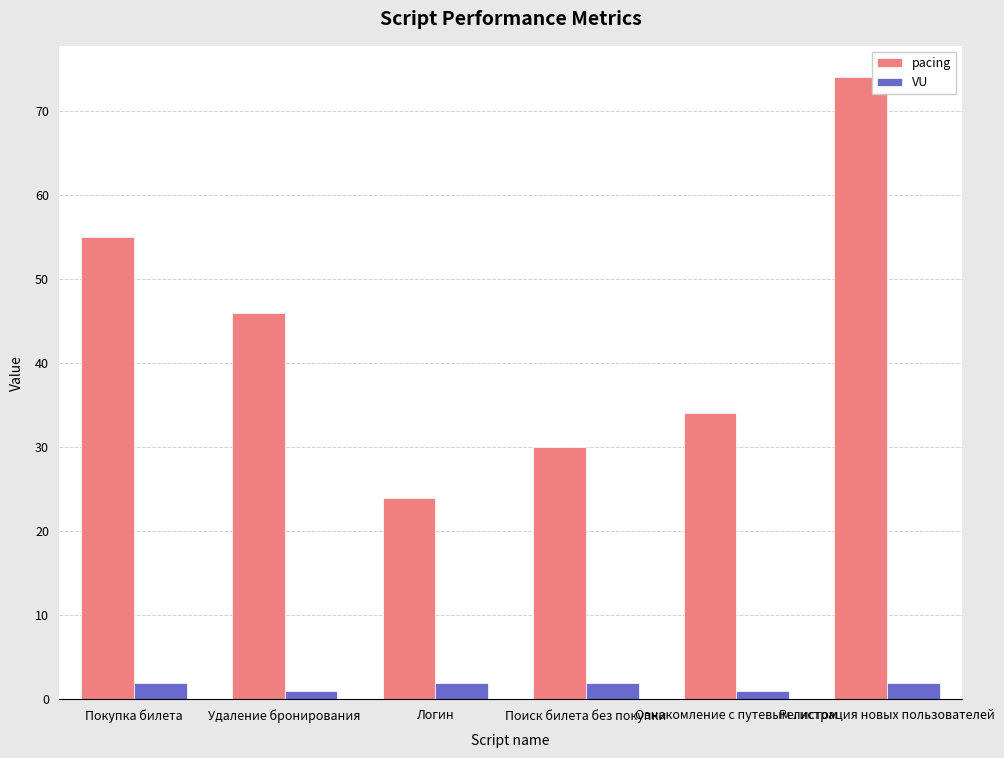

True or false: pacing has a value of 30 at Поиск билета без покупки.

True